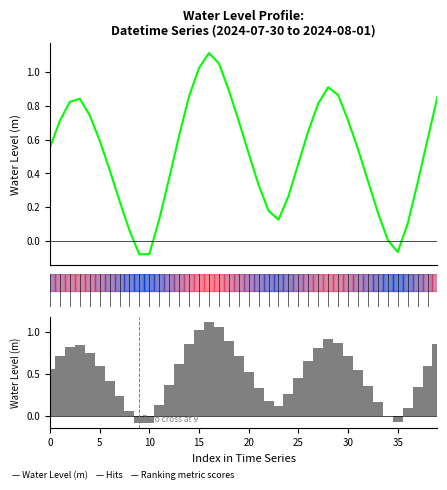

Which series has the widest spread of values?

Water Level (m)